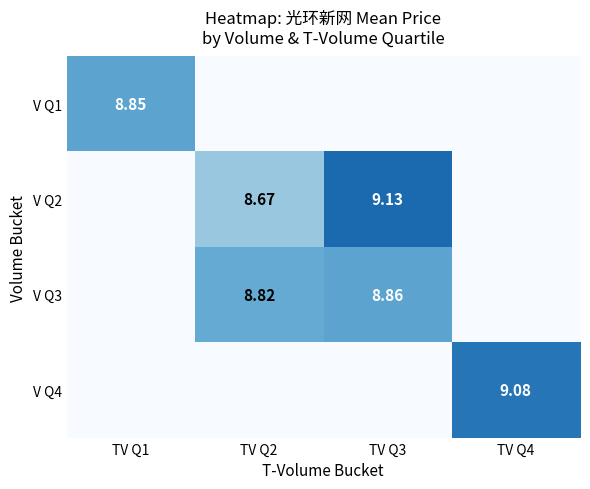

Is the value of V Q2 at TV Q2 greater than the value of V Q3 at TV Q2?

No